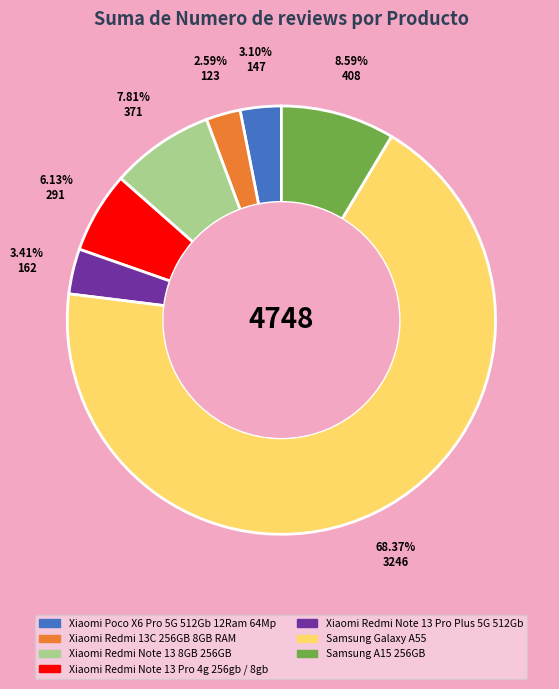

How many segments does this pie chart have?

7